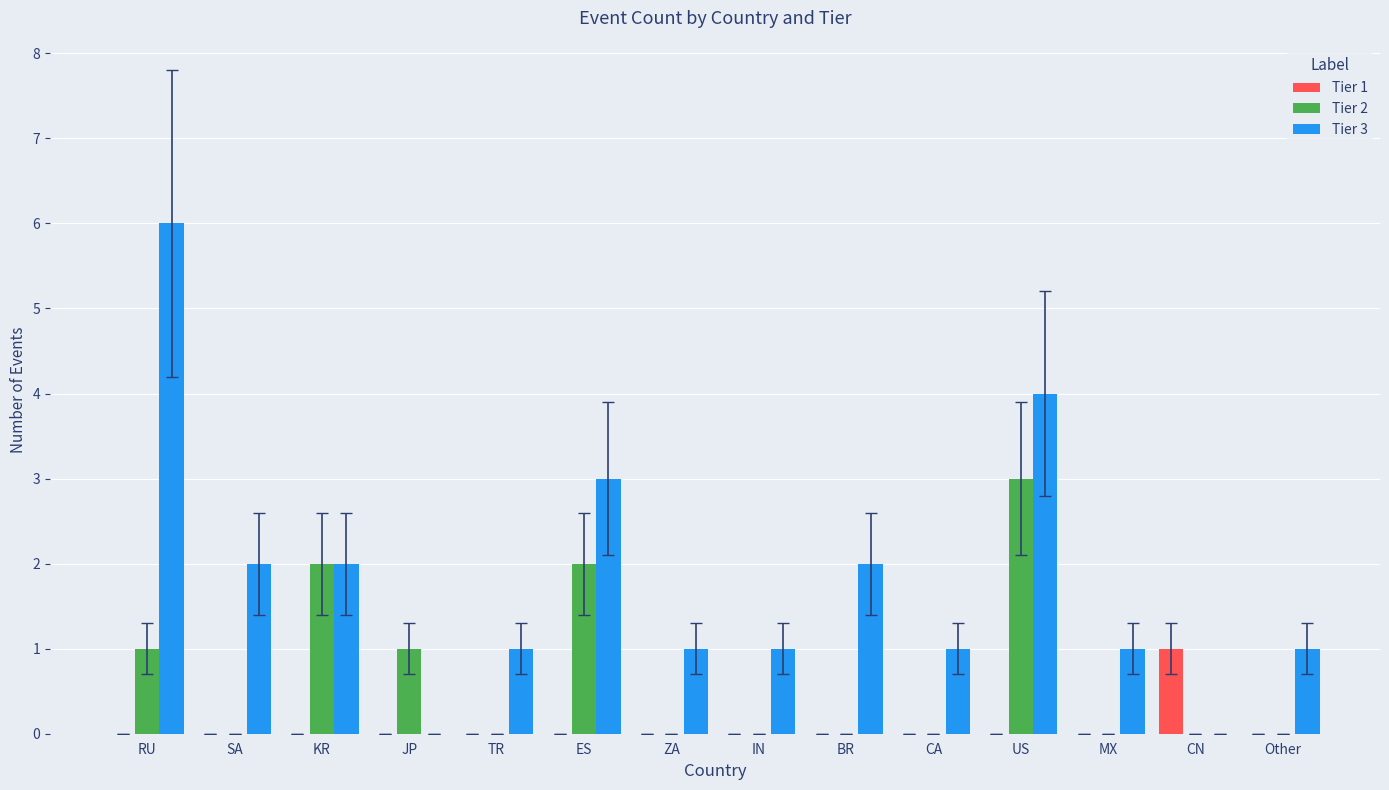

Count the number of data series in this chart.

3